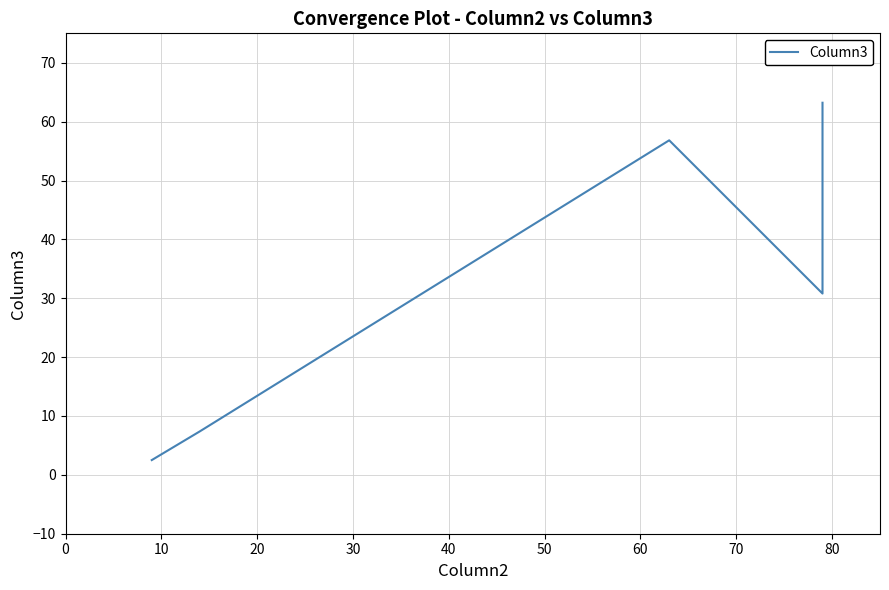

Reading left to right, what are all the values shown in this chart?

2.5	7.4	56.8	30.8	63.2